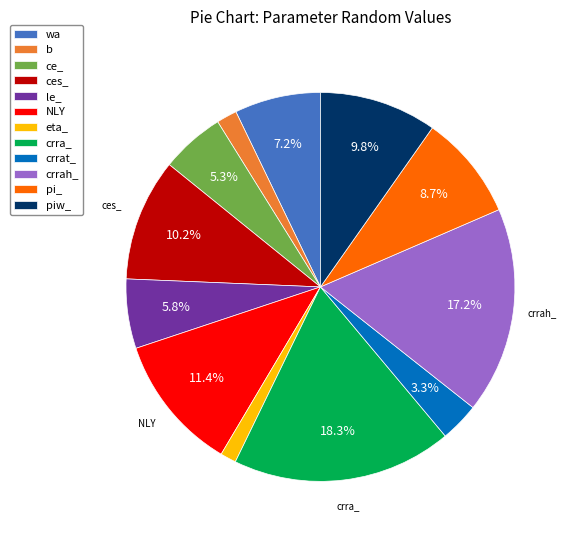

Between crrah_ and b, which is larger?

crrah_